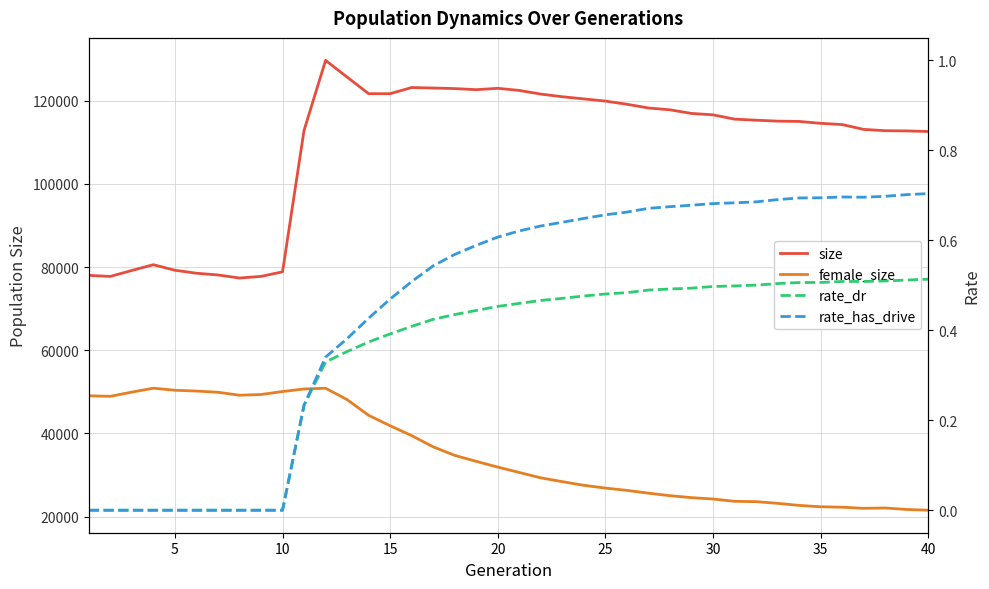

How many values in the size series exceed 115598?

19